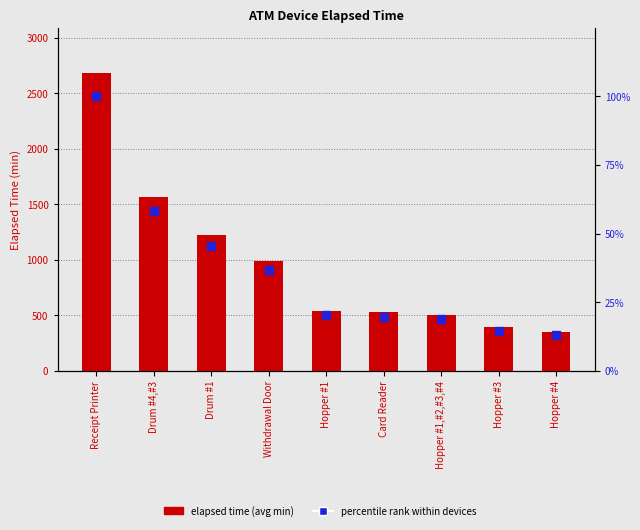

What is the total value across all series at Hopper #1,#2,#3,#4?

520.7